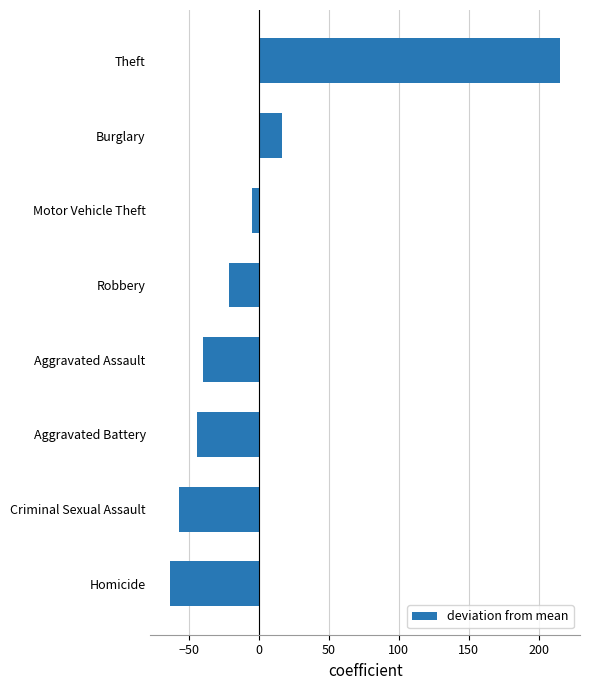

Are the bars horizontal?

Yes